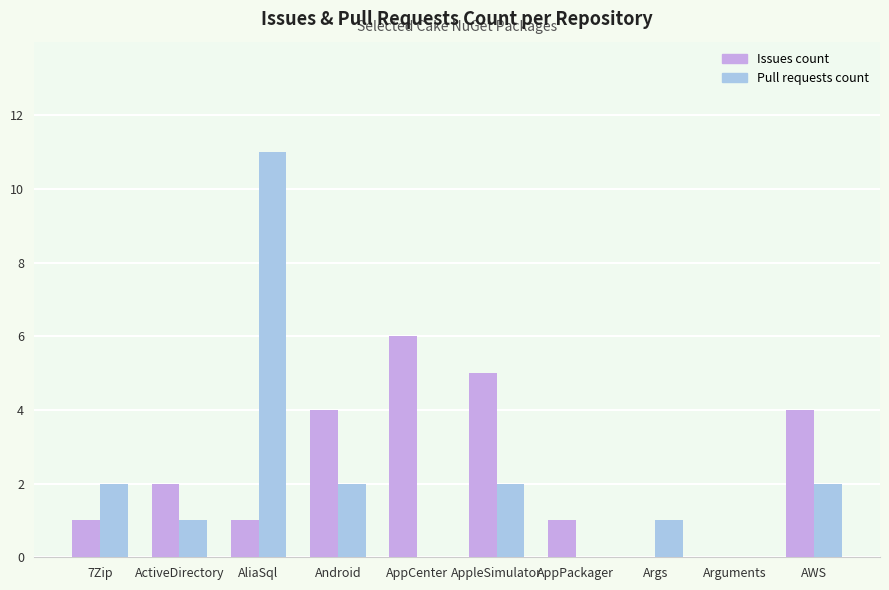

Reading left to right, transcribe all the data shown in this chart.

Issues count: 7Zip=1	ActiveDirectory=2	AliaSql=1	Android=4	AppCenter=6	AppleSimulator=5	AppPackager=1	Args=0	Arguments=0	AWS=4
Pull requests count: 7Zip=2	ActiveDirectory=1	AliaSql=11	Android=2	AppCenter=0	AppleSimulator=2	AppPackager=0	Args=1	Arguments=0	AWS=2